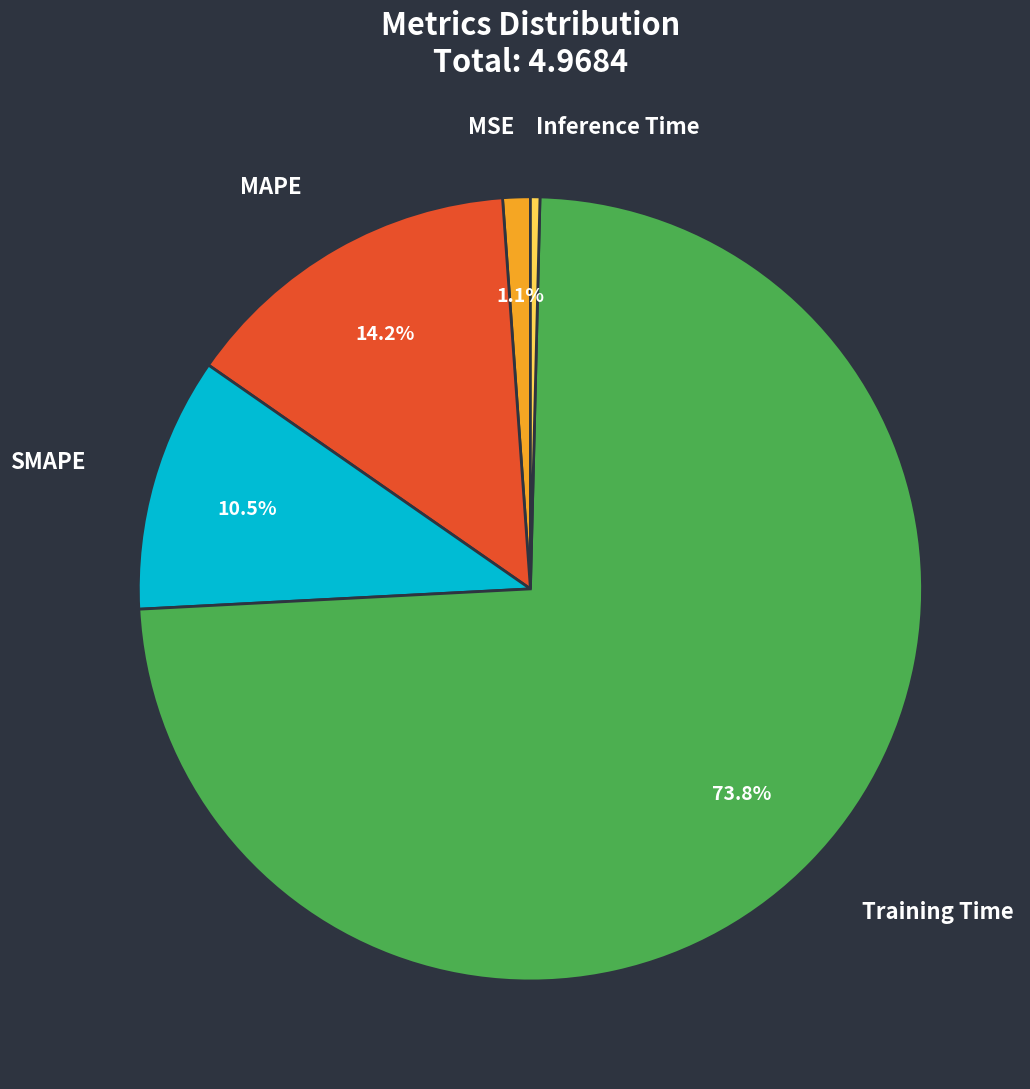

Count the number of slices in the pie.

5